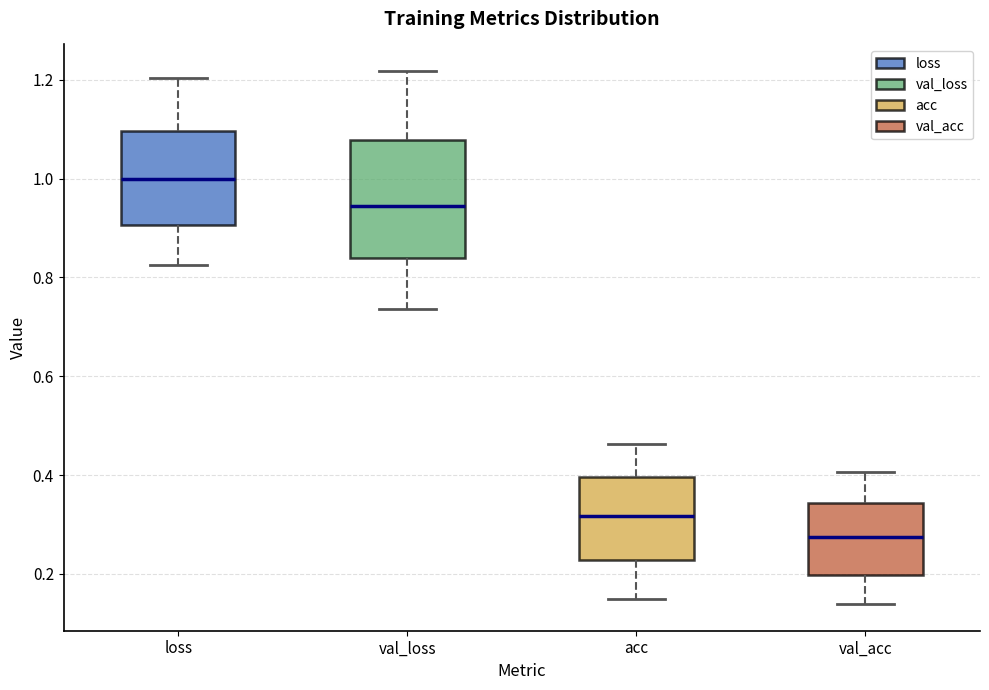

Reading left to right, read every box against the y-axis: the position of its median line, the range the box covers, and the ends of its whiskers. The values are not printed on the chart, so give them approximately, as read against the axis.

loss: median 1.00, box 0.90 to 1.10, whiskers 0.82 to 1.20
val_loss: median 0.94, box 0.84 to 1.08, whiskers 0.74 to 1.22
acc: median 0.32, box 0.22 to 0.40, whiskers 0.14 to 0.46
val_acc: median 0.28, box 0.20 to 0.34, whiskers 0.14 to 0.40